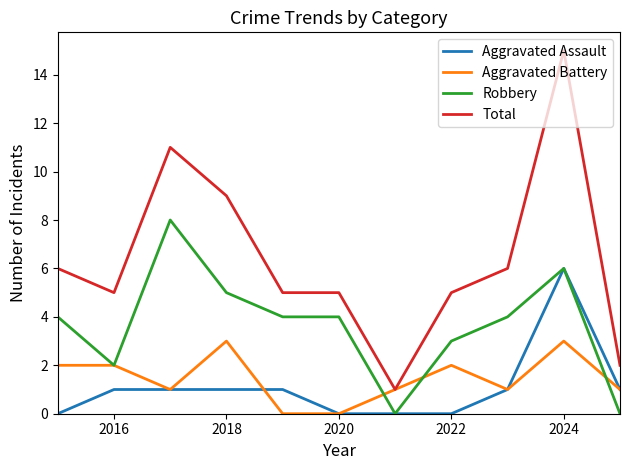

List the series in order of their peak value, lowest first.

Aggravated Battery, Aggravated Assault, Robbery, Total